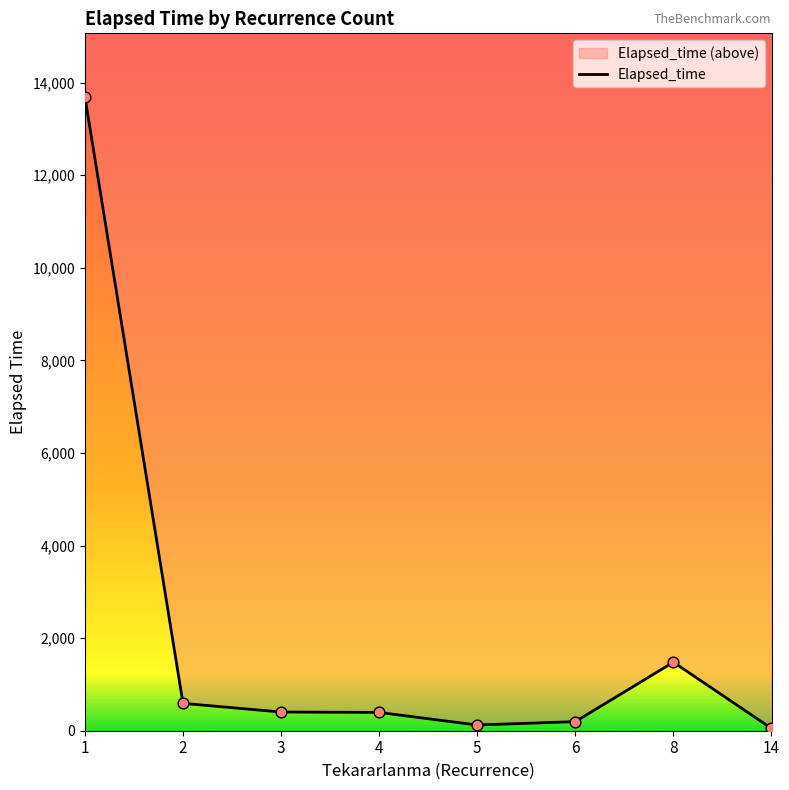

Between 3 and 5, which is larger?

3